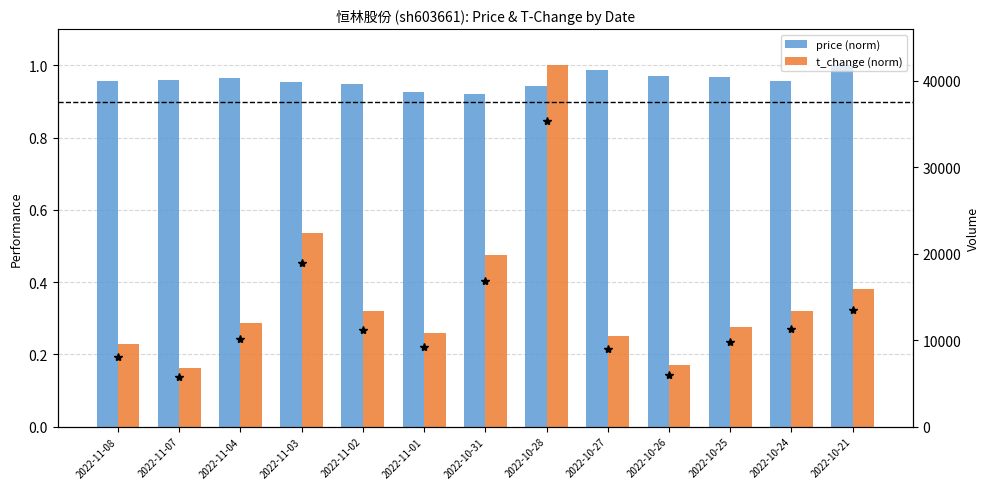

True or false: volume has a value of 4121.5 at 2022-11-02.

False